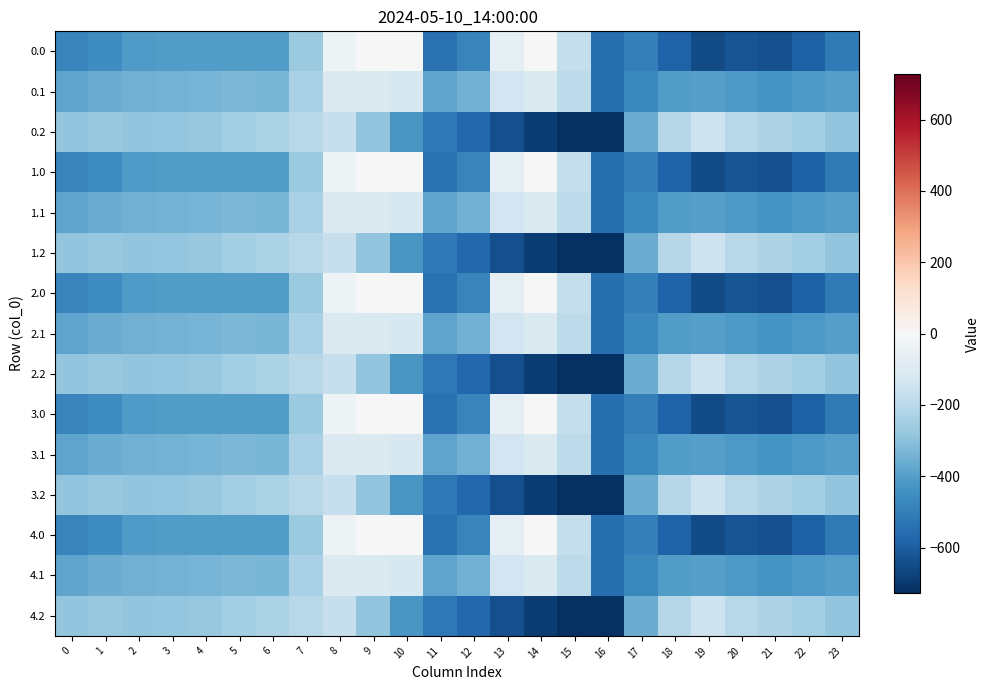

What is the smallest value displayed?

-726.6